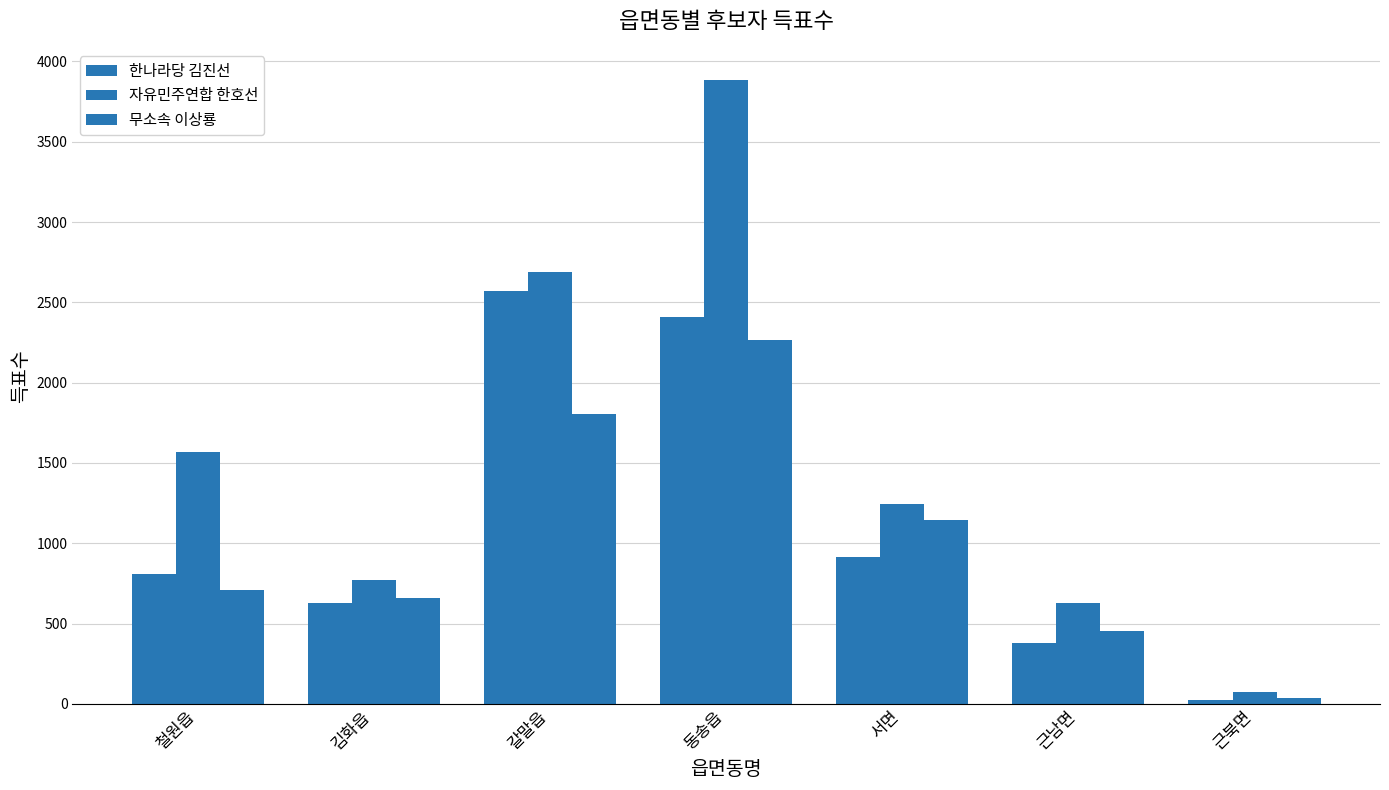

List the series in order of their overall mean, lowest first.

무소속 이상룡, 한나라당 김진선, 자유민주연합 한호선